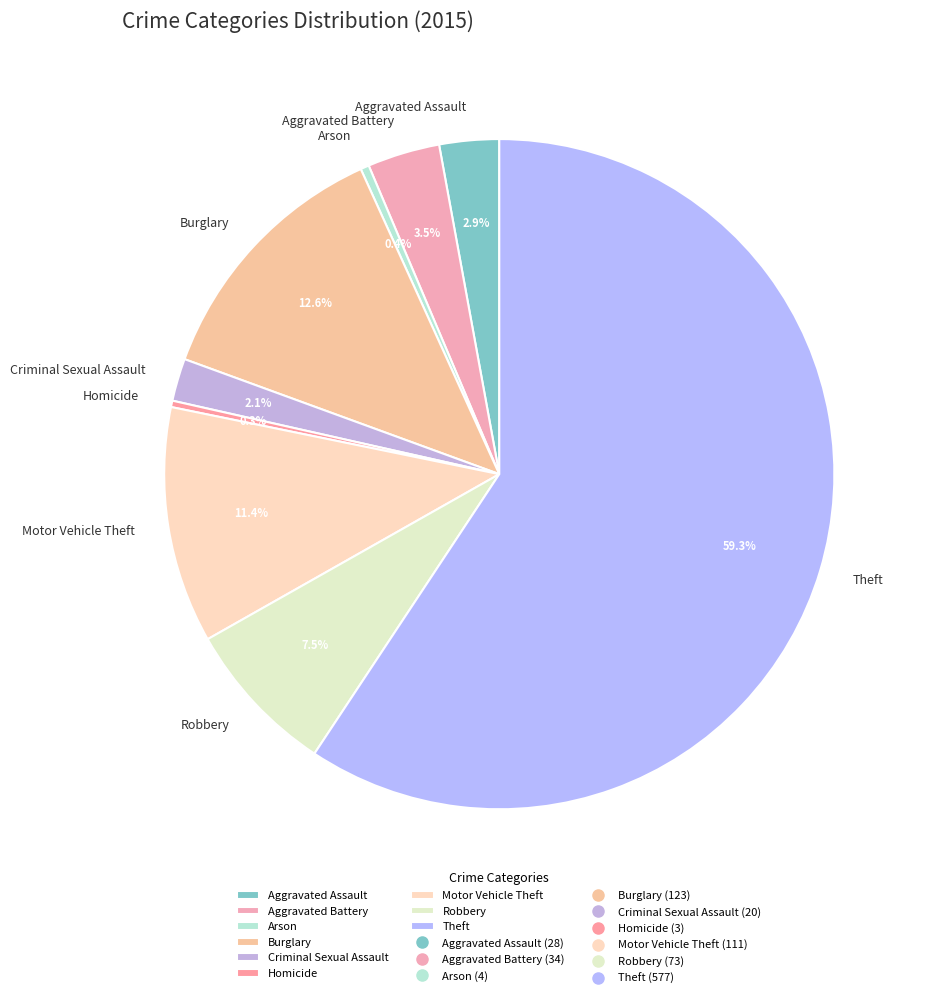

Which slice is the largest?

Theft